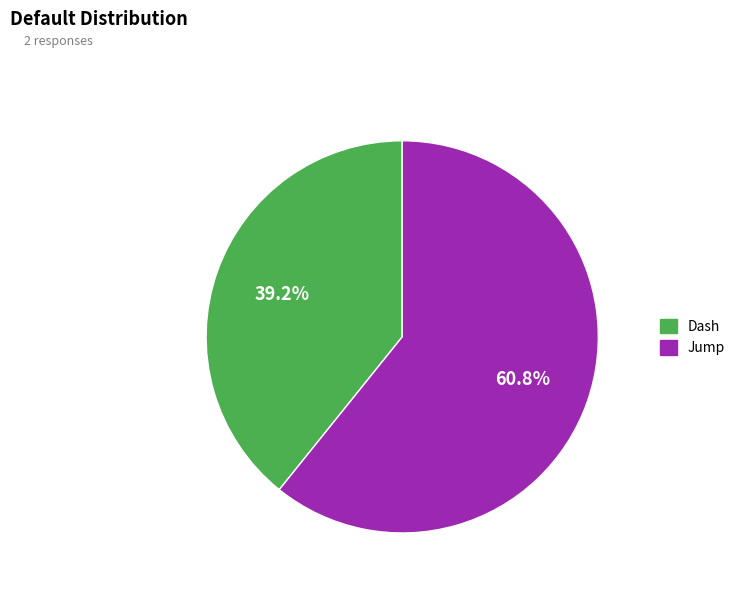

How many slices are in this pie chart?

2